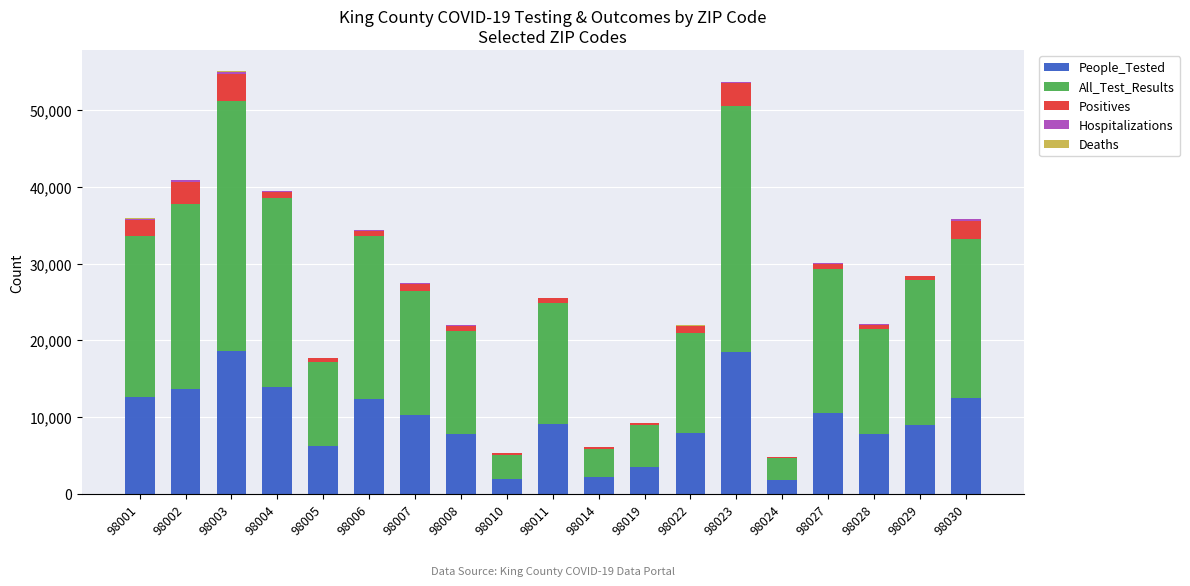

True or false: People_Tested has a value of 6291 at 98005.

True